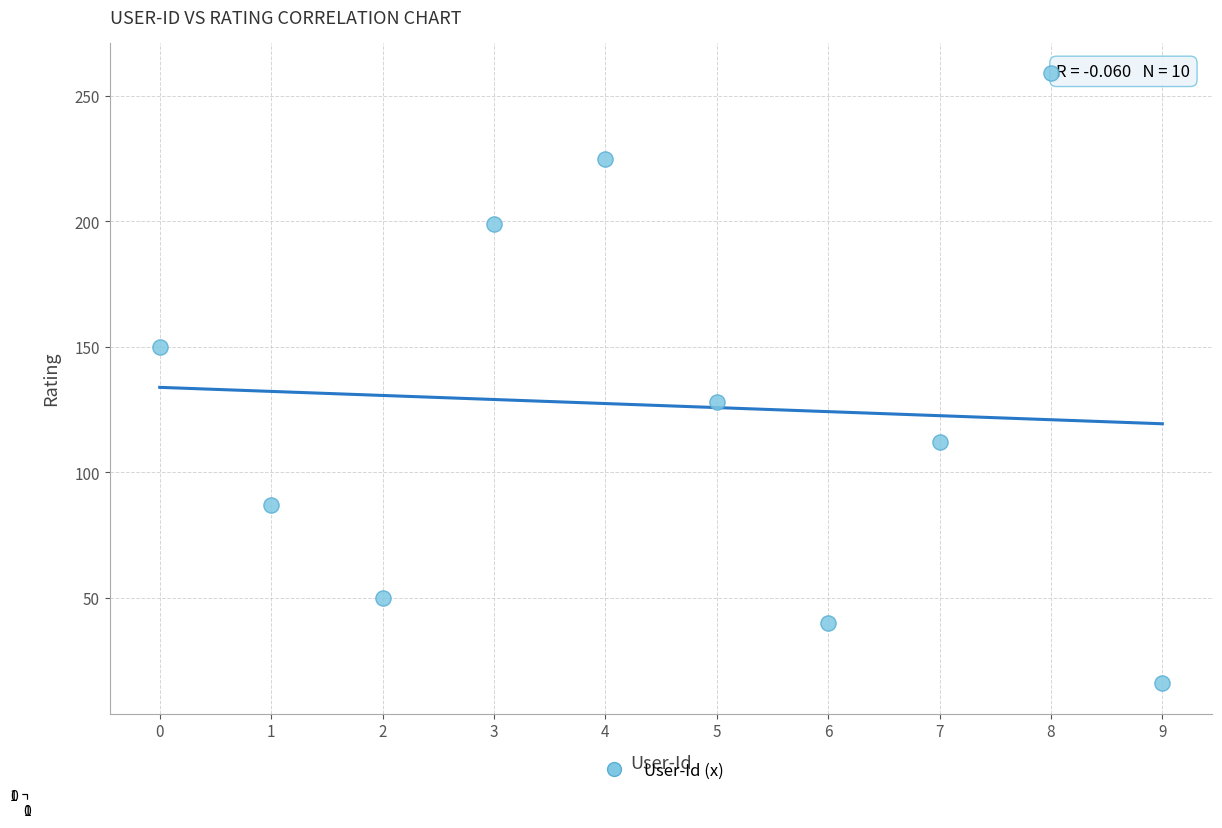

What is the range of Y values (max minus min)?

243